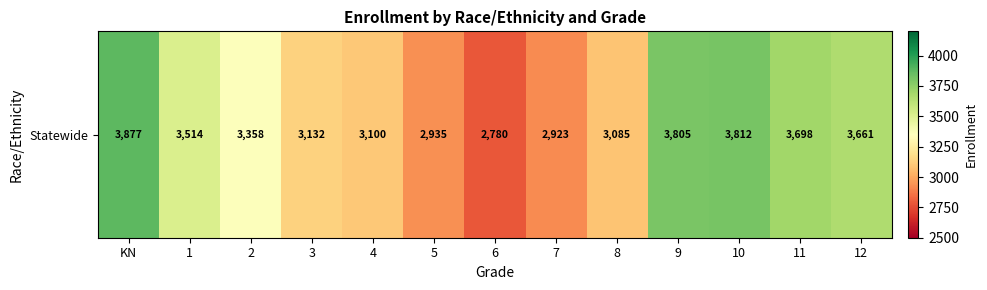

What is the difference between the second highest and second lowest values?

889